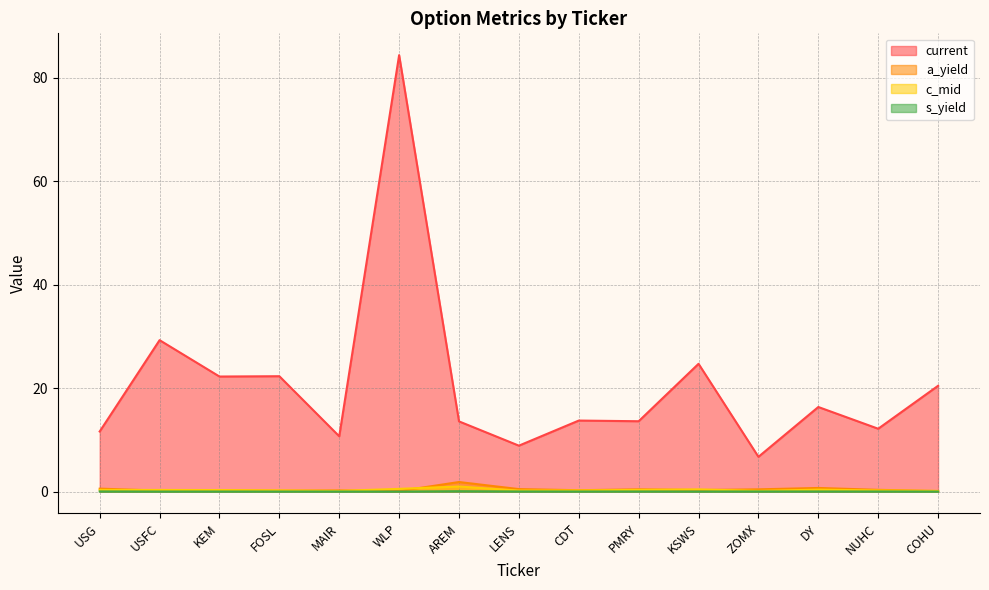

What position from the right is MAIR?

11